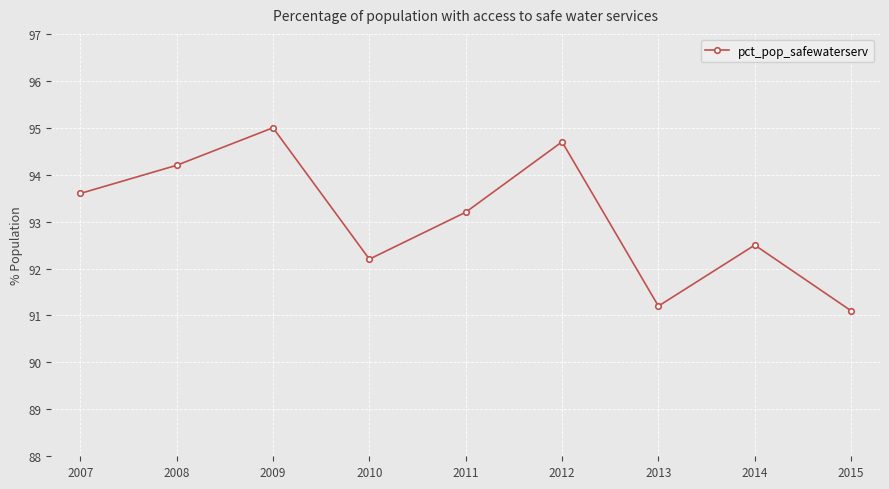

Reading left to right, transcribe all the data shown in this chart.

93.6	94.2	95.0	92.2	93.2	94.7	91.2	92.5	91.1